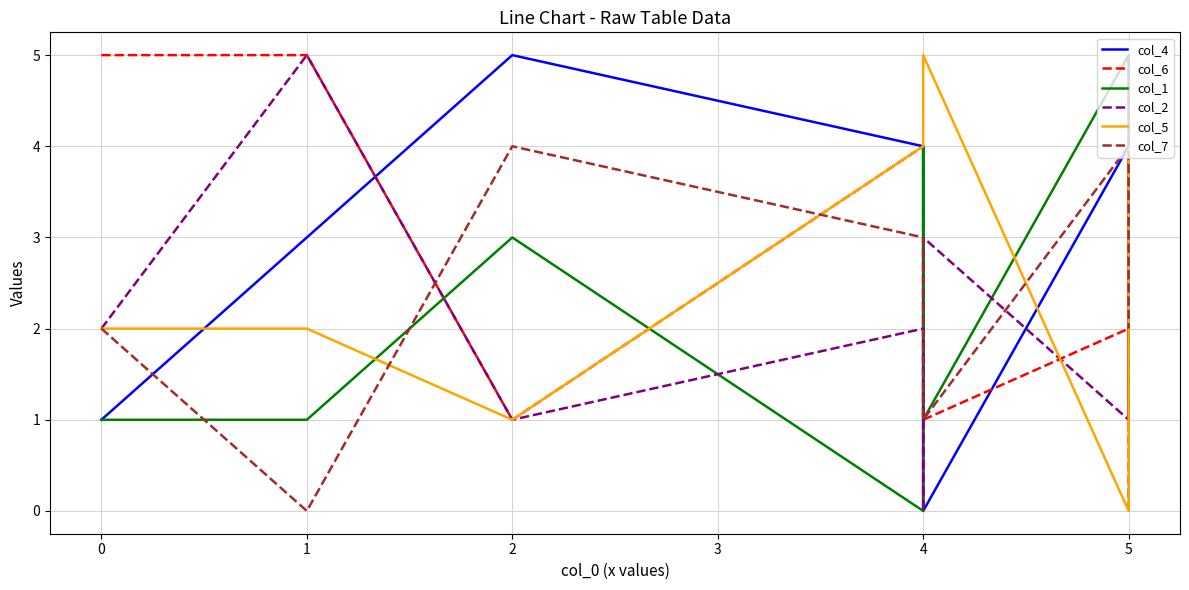

Which series changed the most between 3 and 4?

col_1